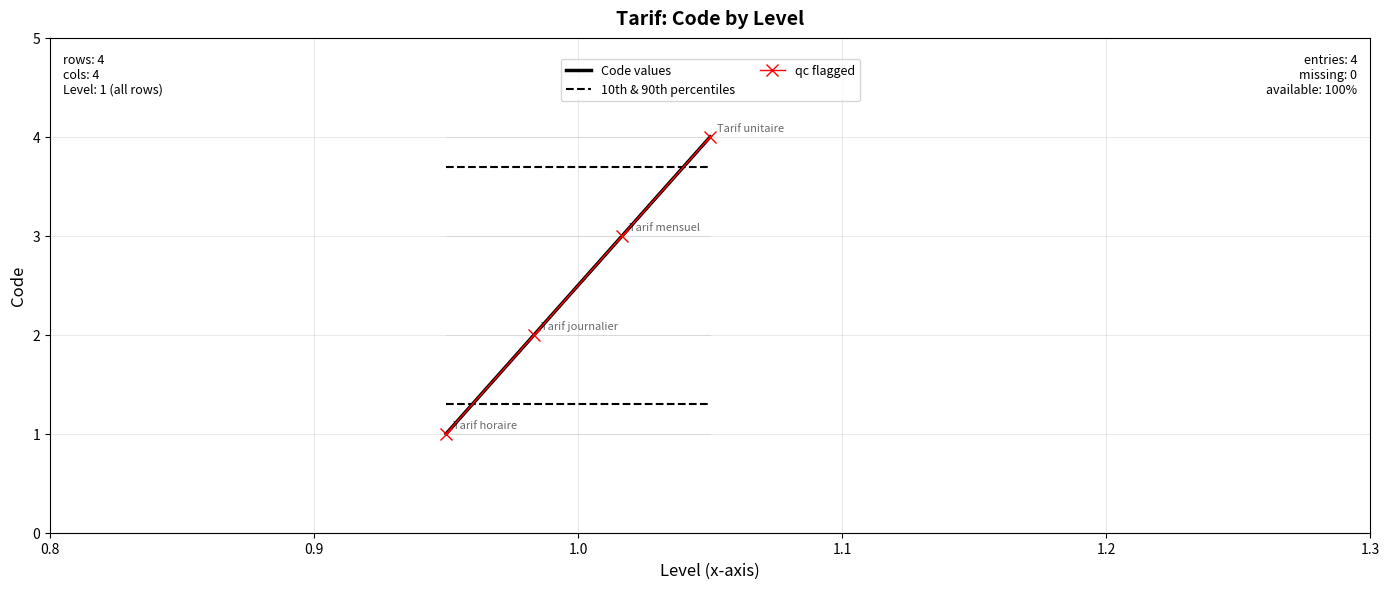

At how many categories does at least one series exceed 1?

4